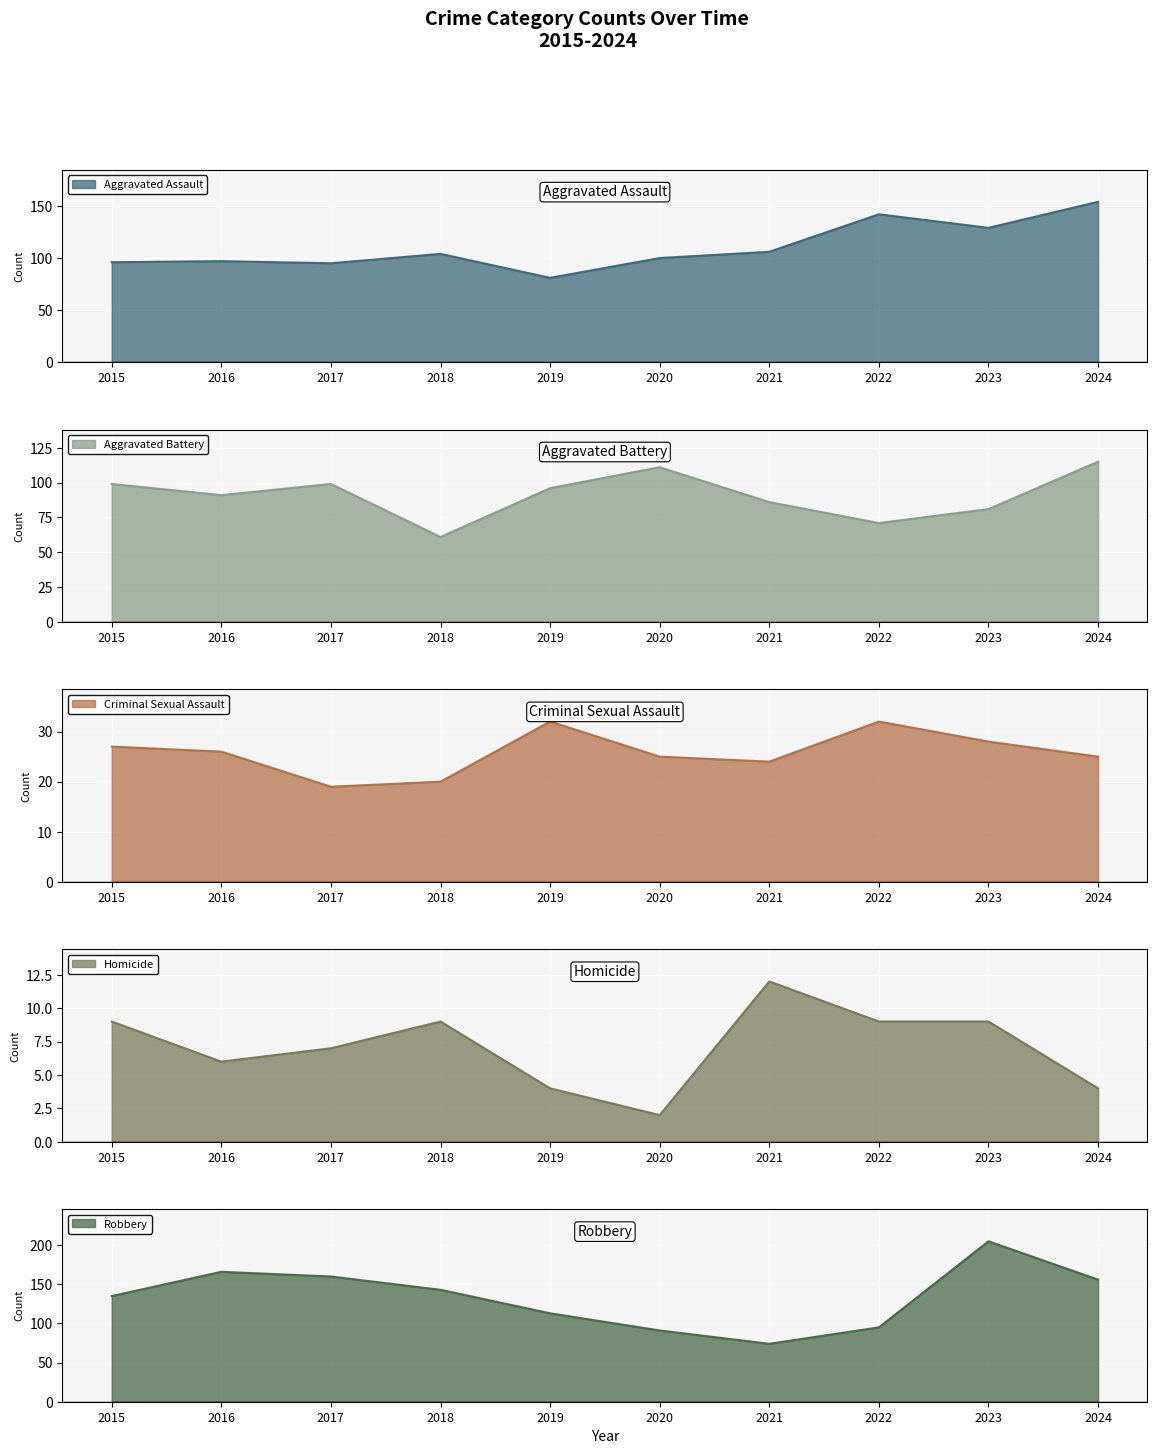

Count the number of data series in this chart.

5